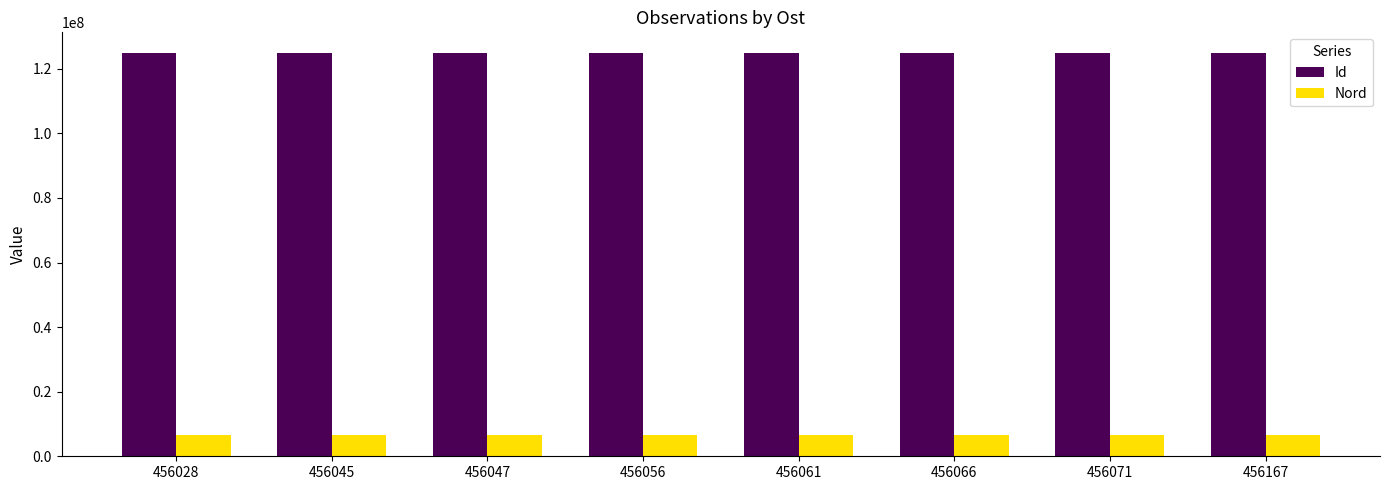

What is the lowest value of the Nord series?

6651505